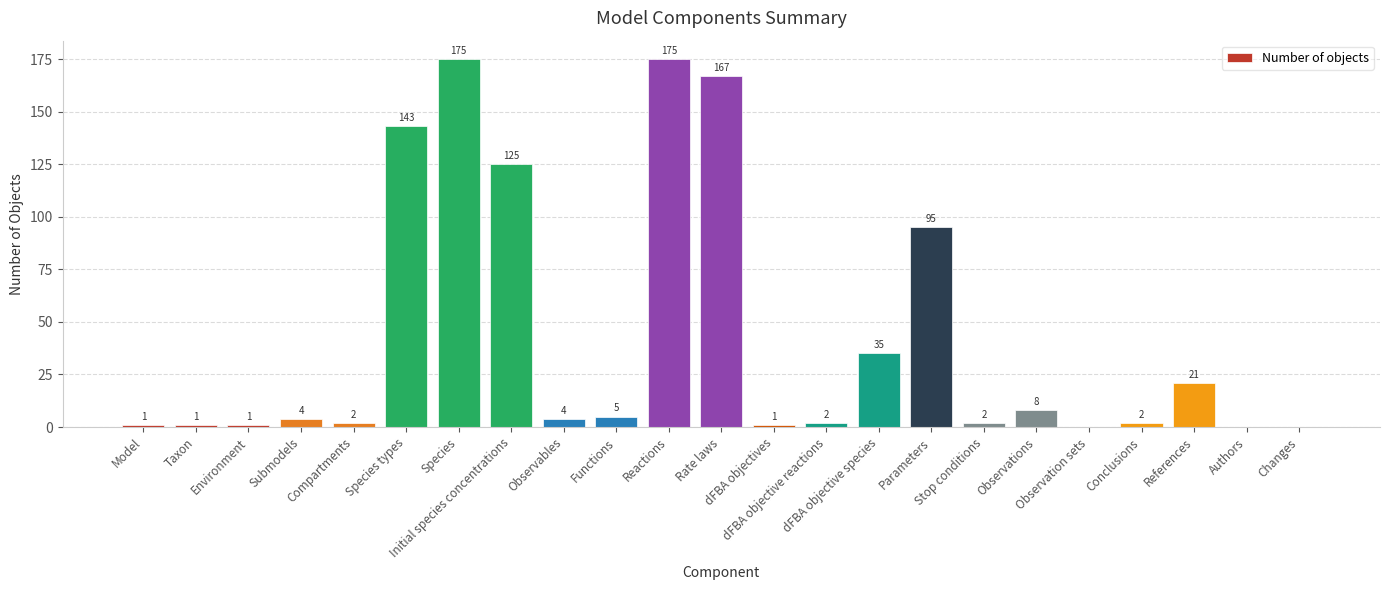

Reading left to right, list all the values displayed in this chart.

1	1	1	4	2	143	175	125	4	5	175	167	1	2	35	95	2	8	0	2	21	0	0